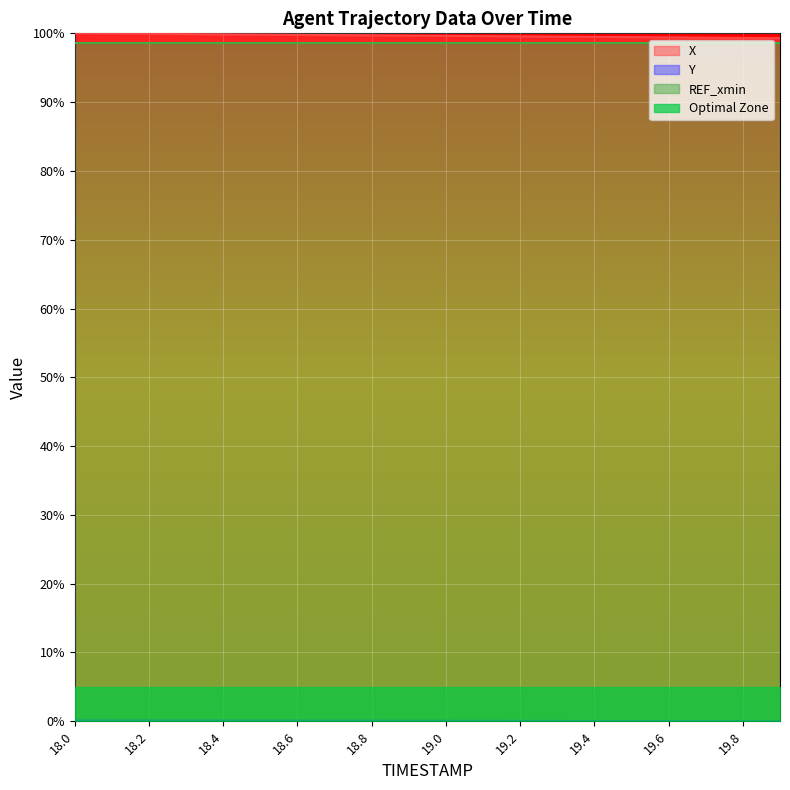

How many values in Y are above zero?

19